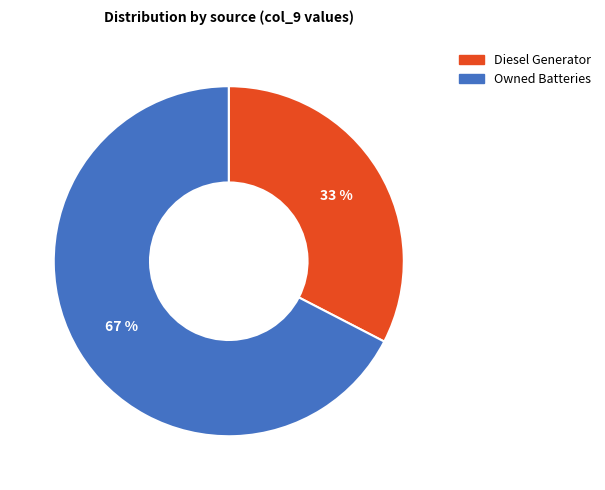

To the nearest percent, what is the average slice percentage?

50%